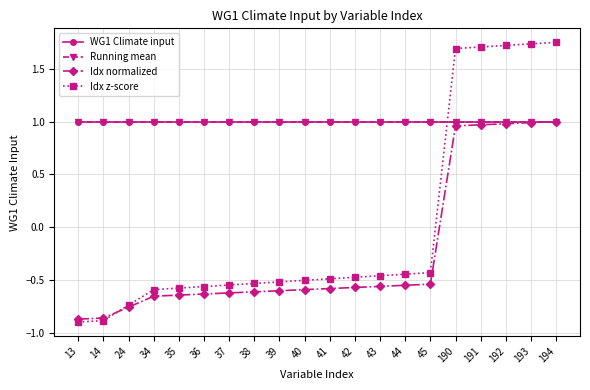

Is this an area chart (filled region under the line)?

No